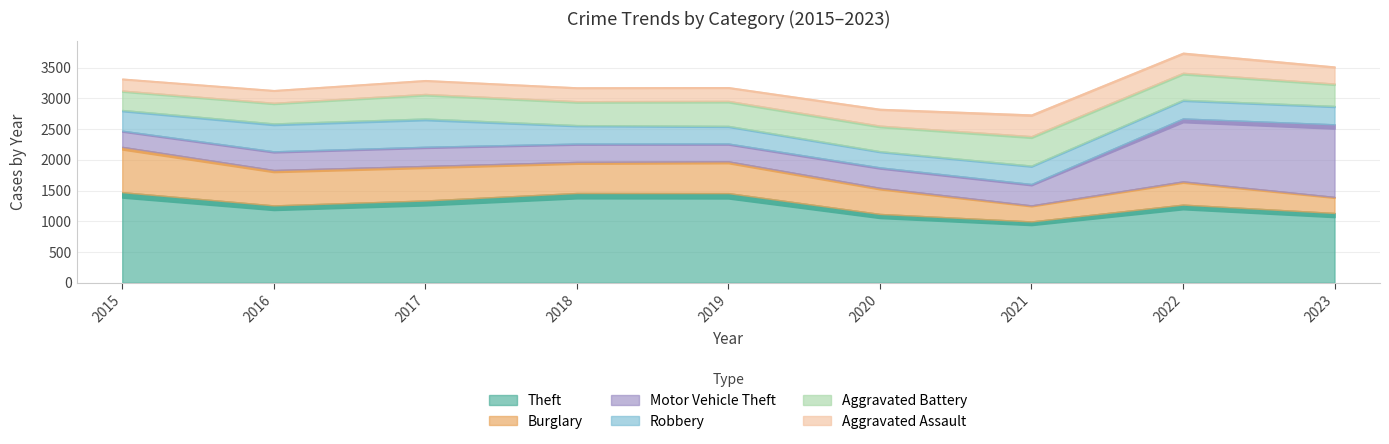

What is the difference between the maximum and minimum values in the Theft series?

476